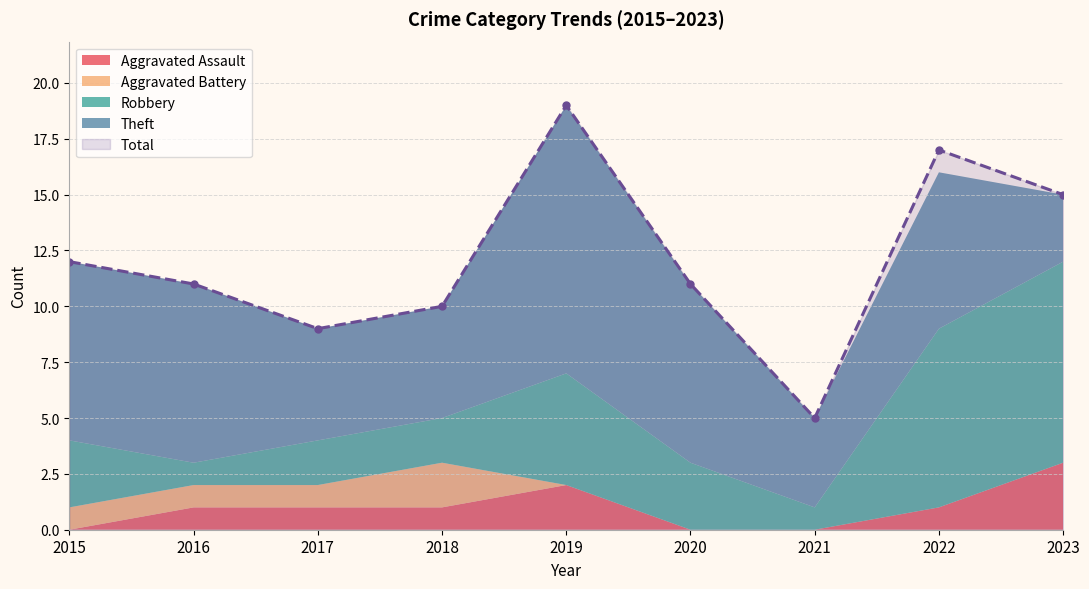

What is the value of the Total point at the 1st from the left?

12